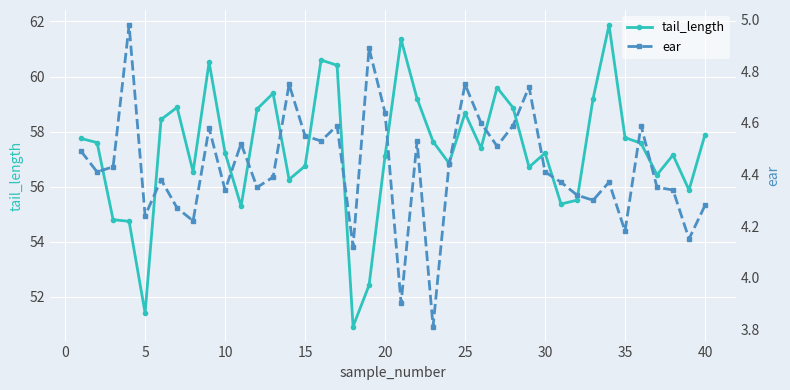

What is the minimum value shown in the chart?

3.8